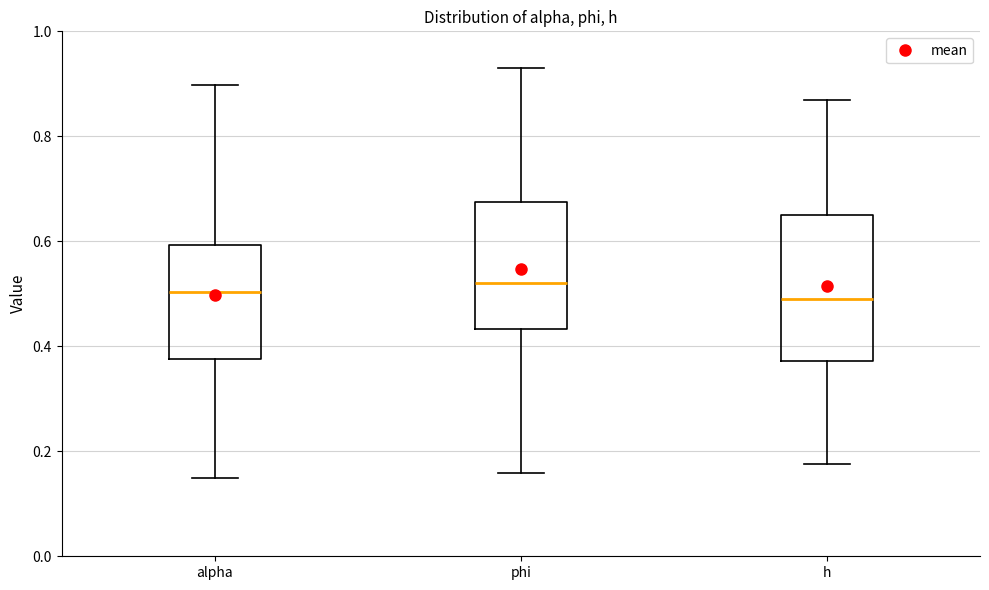

Where is the lower edge of the box for h on the y-axis? The values are not printed on the chart, so give them approximately, as read against the axis.

0.38